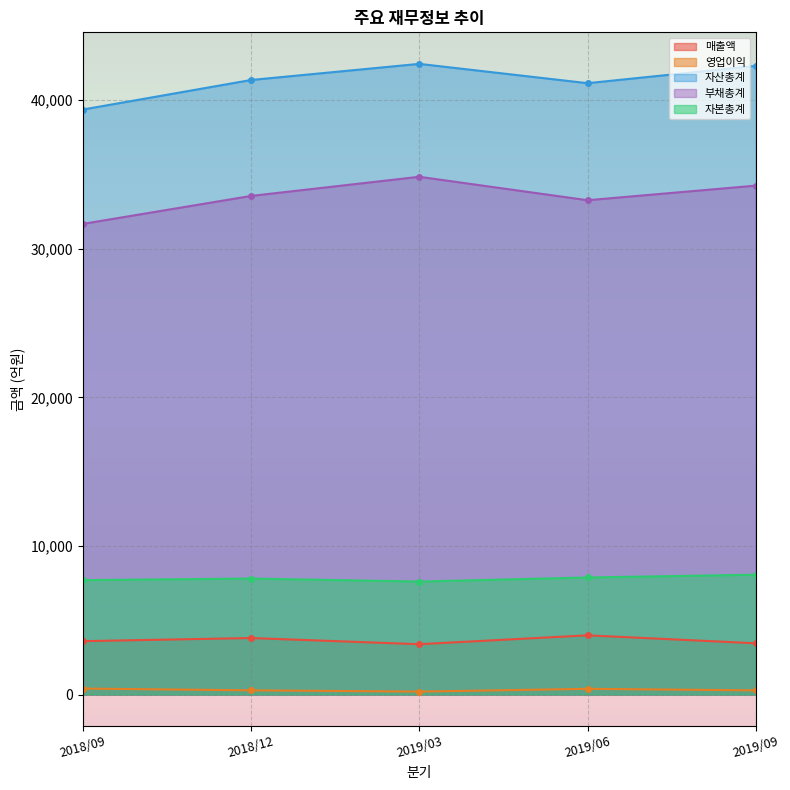

What is the sum of the 부채총계 values at 2018/09 and 2018/12?

65219